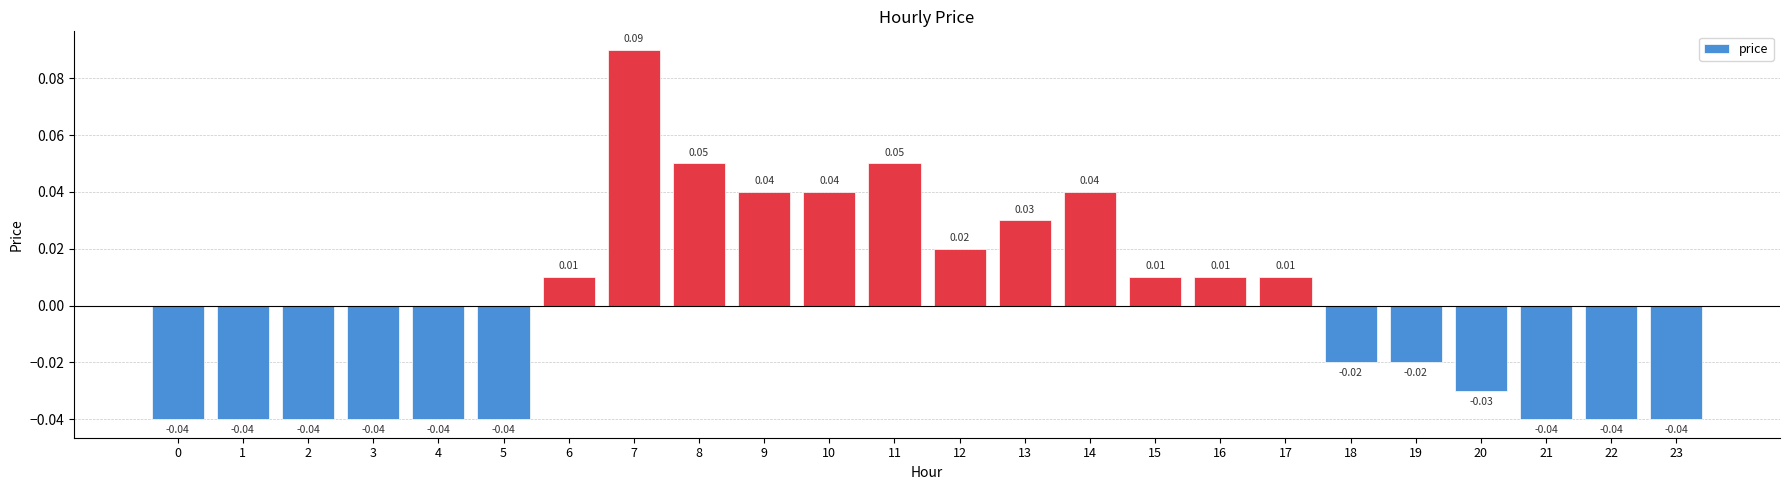

Which has a higher value, 12 or 21?

12